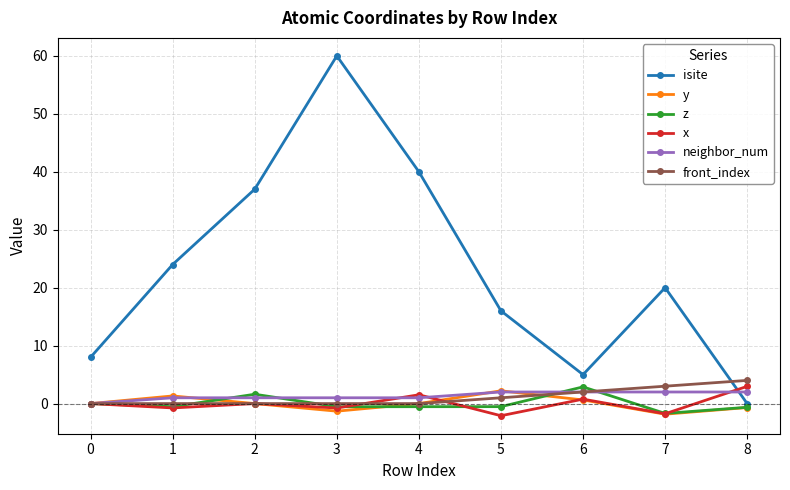

The value of isite at 8 is 0.0. True or false?

True